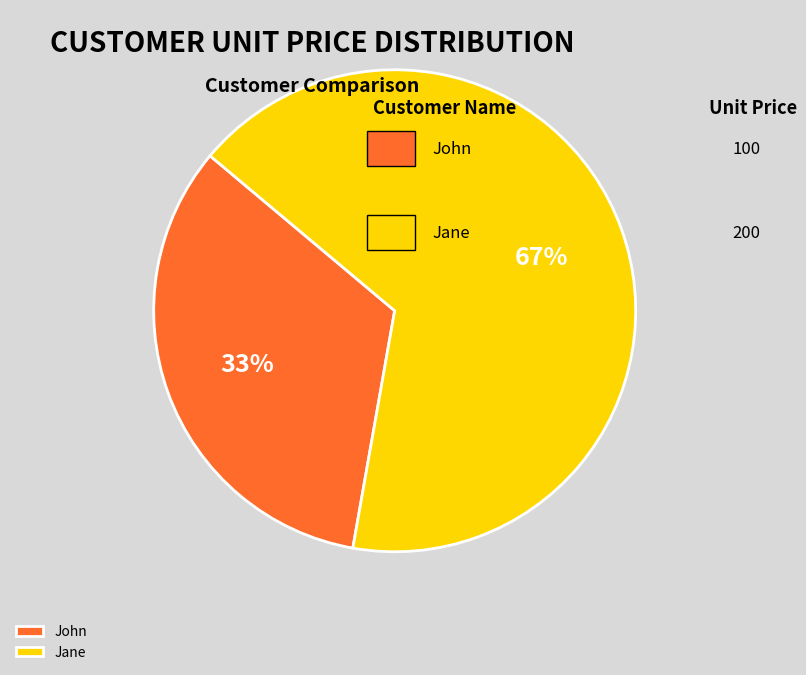

To the nearest percent, what portion does John represent?

33%